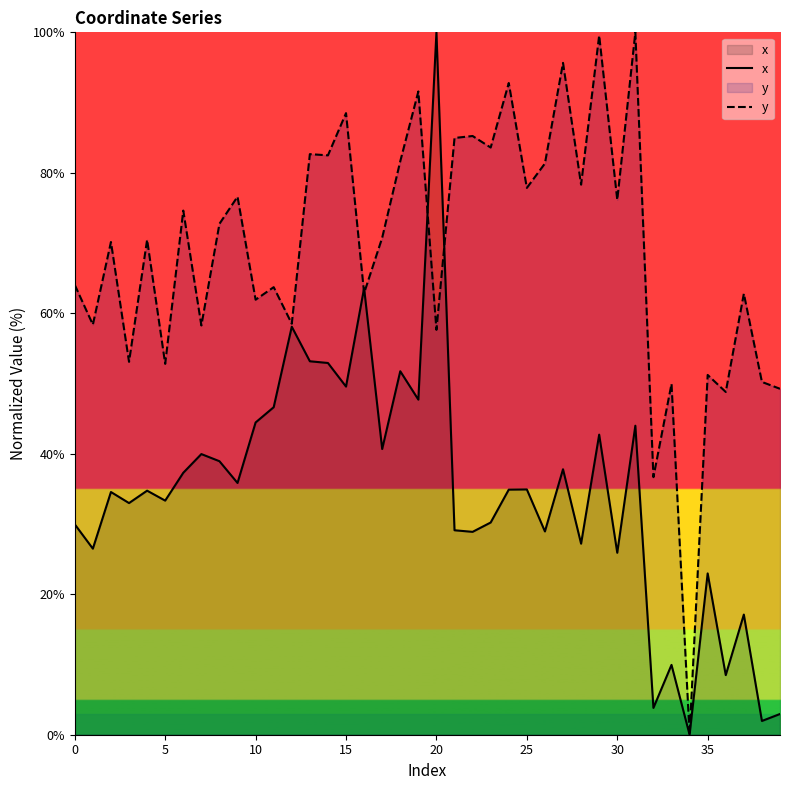

Which category has the highest value in the x series?

20